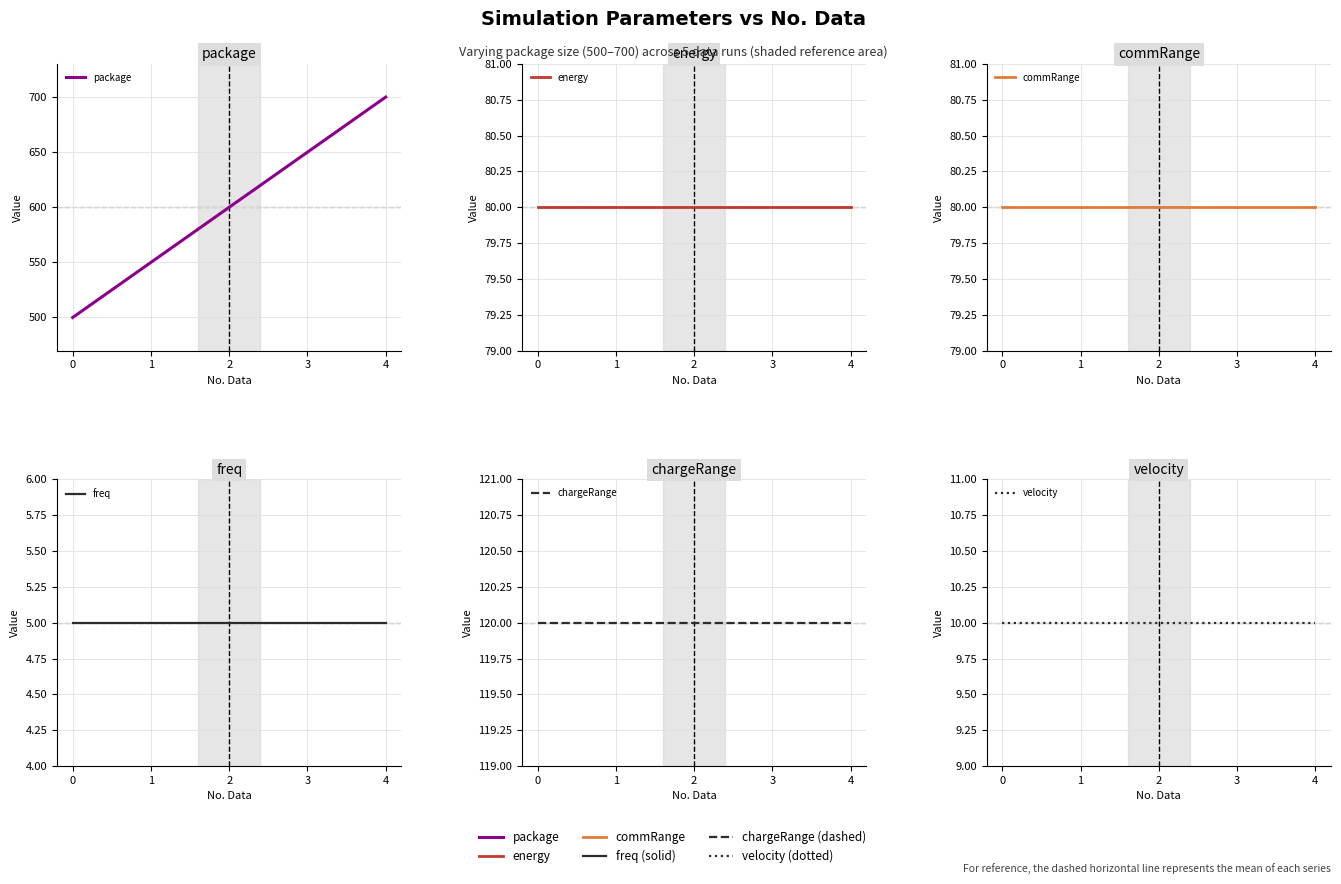

Reading left to right, what are all the values shown in this chart?

package: 500	550	600	650	700
energy: 80	80	80	80	80
commRange: 80	80	80	80	80
freq: 5	5	5	5	5
chargeRange: 120	120	120	120	120
velocity: 10	10	10	10	10